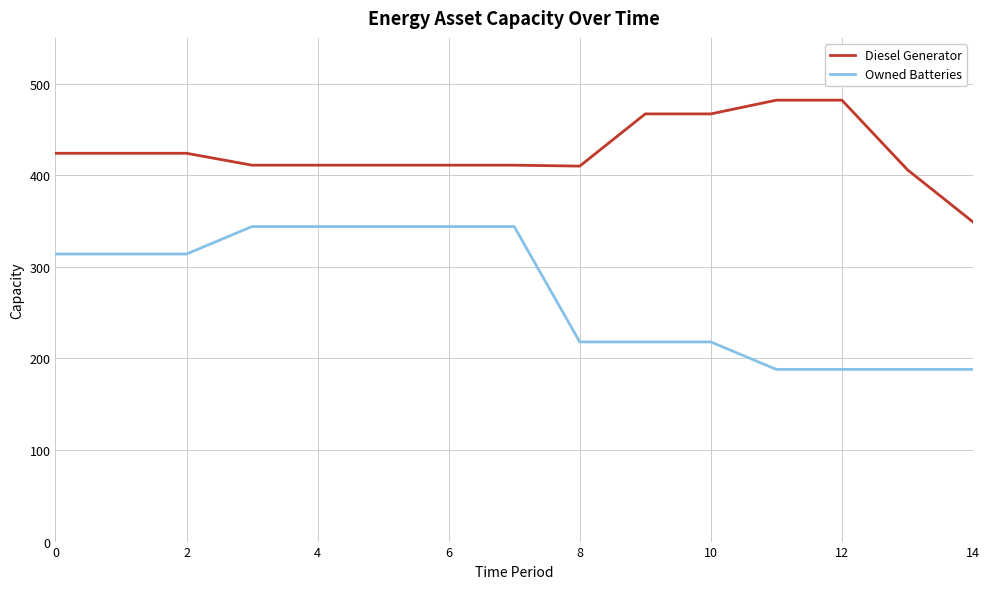

Which series has the widest spread of values?

Owned Batteries